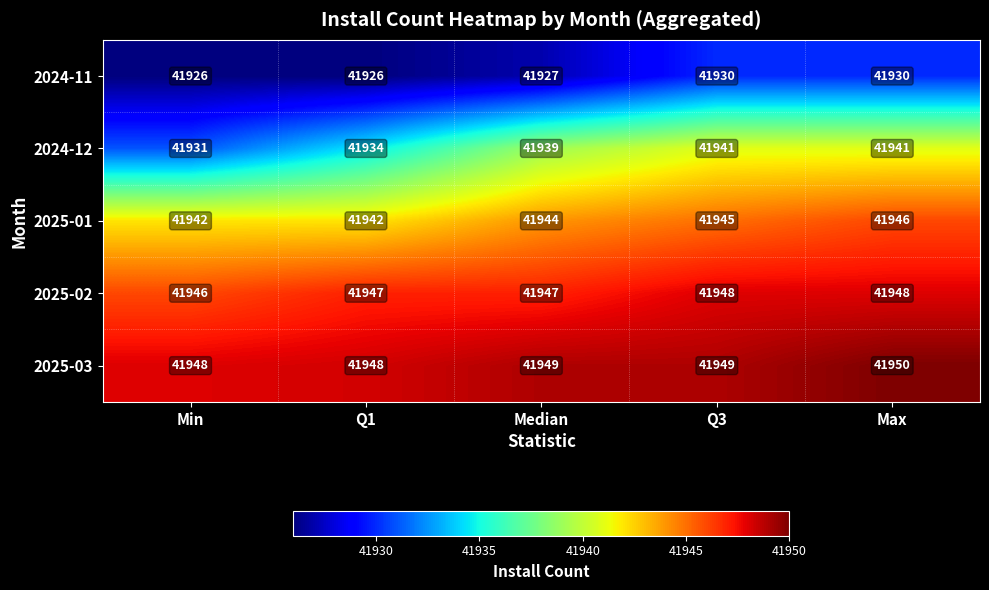

Which series changed the most between Q1 and Median?

2024-12